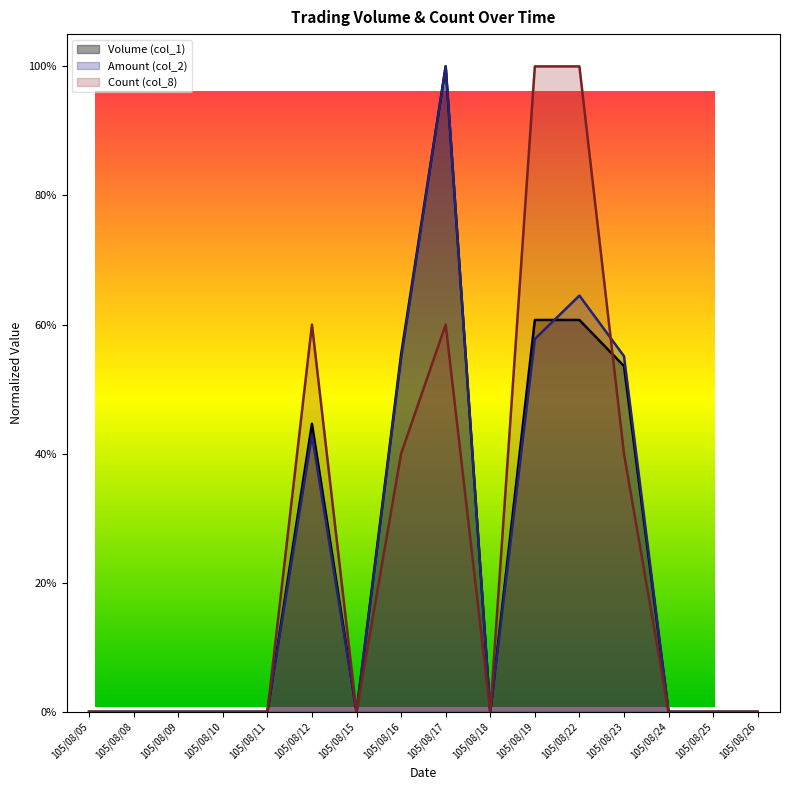

Where is Count (col_8) nearest to the value 0?

105/08/05